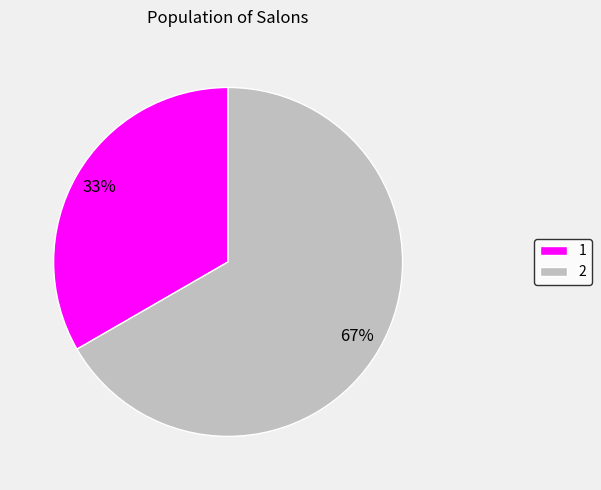

Do 1 and 2 together represent more than half of the pie?

Yes